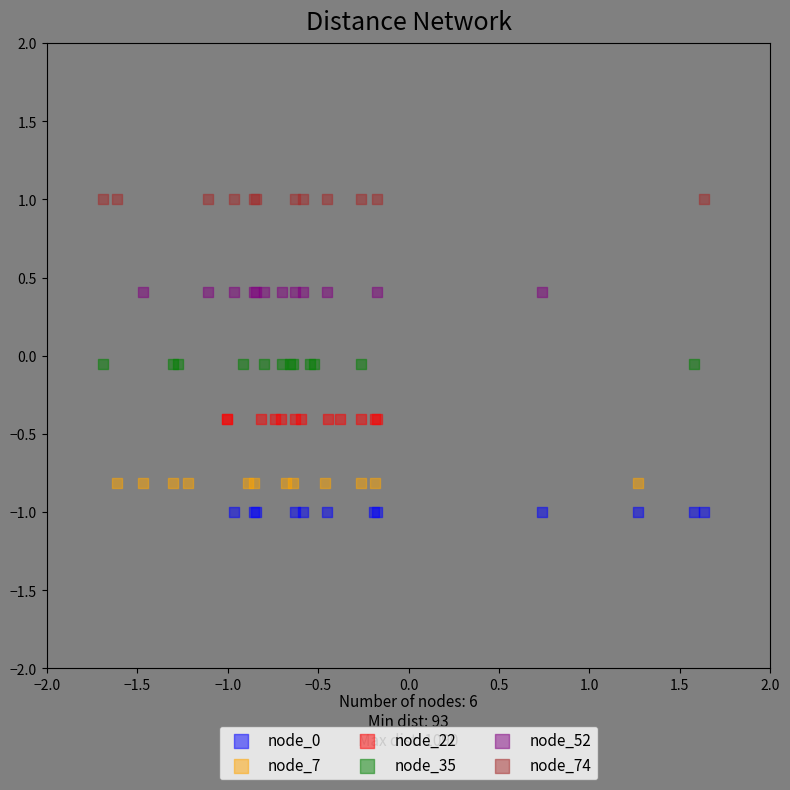

Which series contains the highest Y value?

node_74